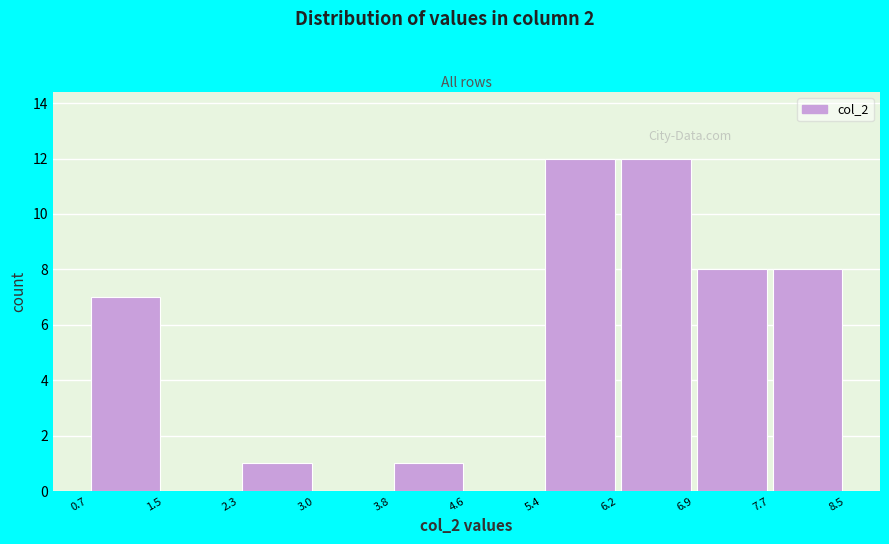

What is the height of the bar covering 0.7 to 1.5 on the x-axis? The values are not printed on the chart, so give them approximately, as read against the axis.

7